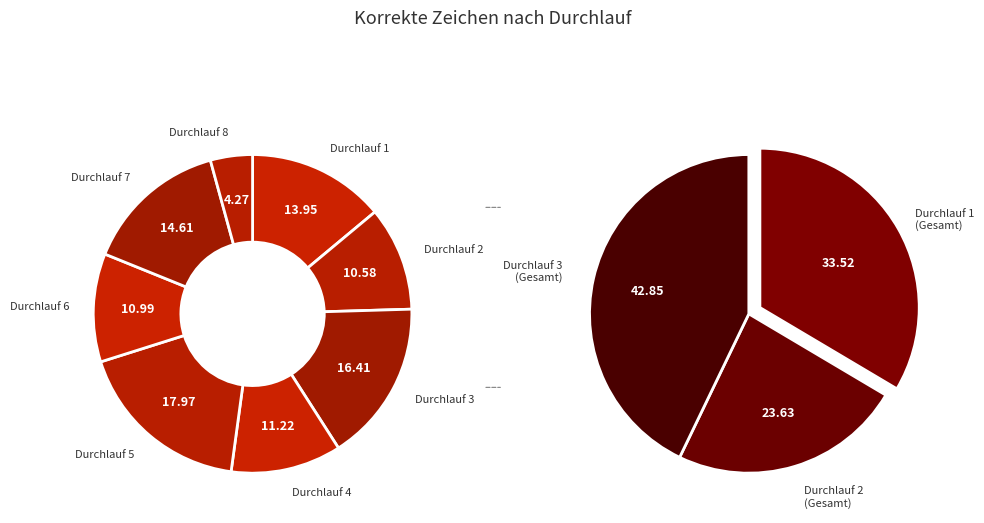

How many segments does this pie chart have?

8